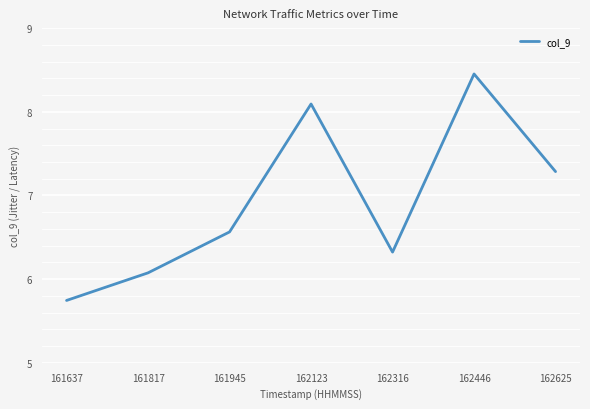

The value at 162123 is 3.0. True or false?

False